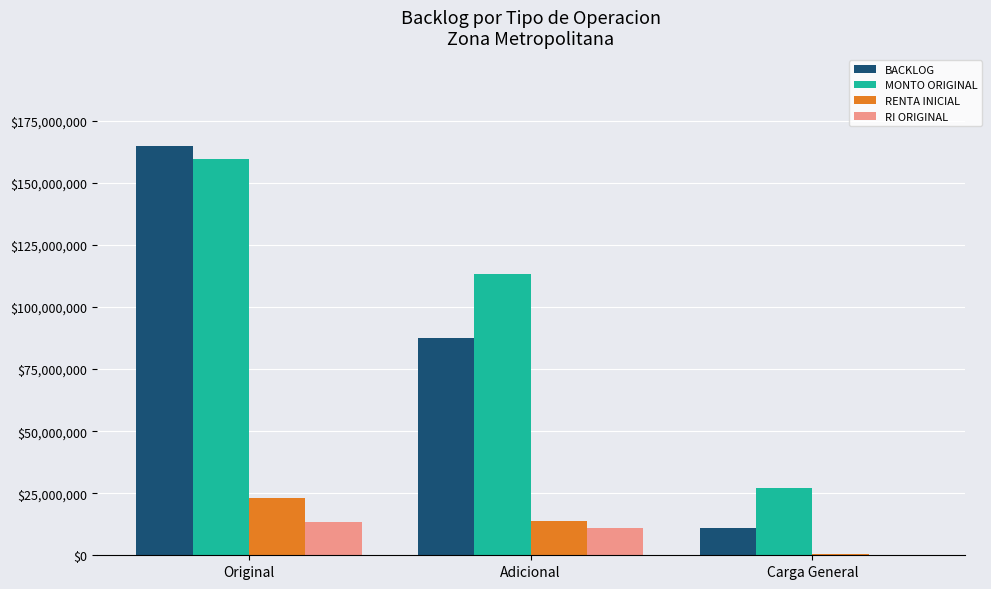

Is it true that BACKLOG equals 116211241.8 at Adicional?

False